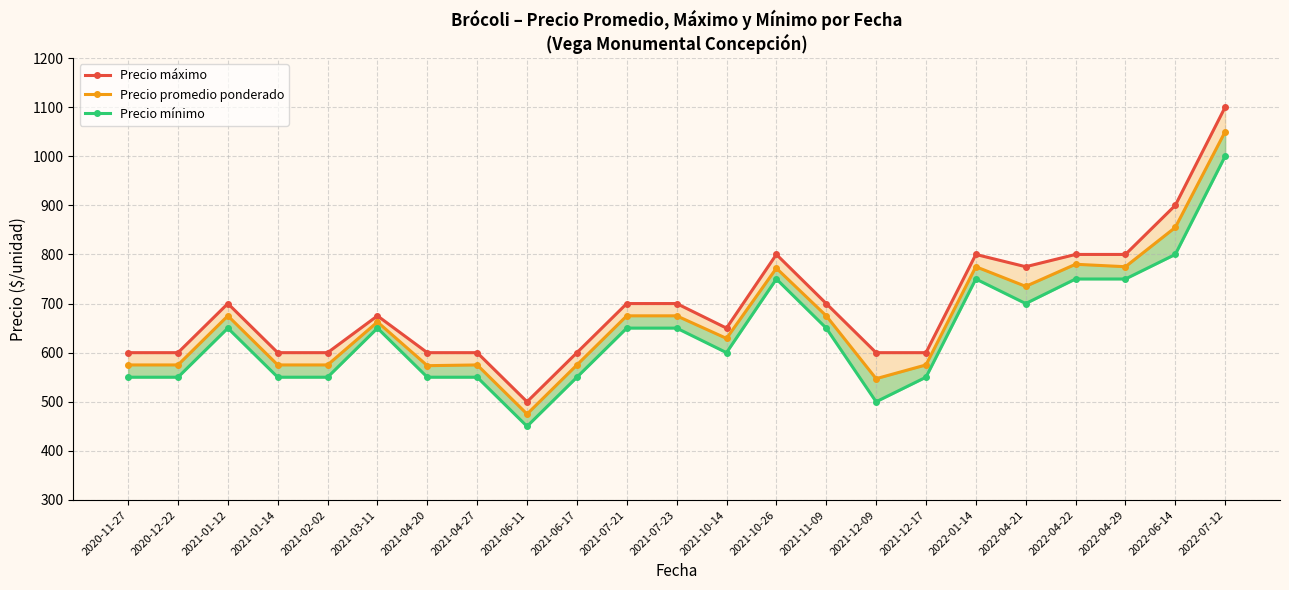

True or false: Precio promedio ponderado and Precio mínimo cross at least once.

False